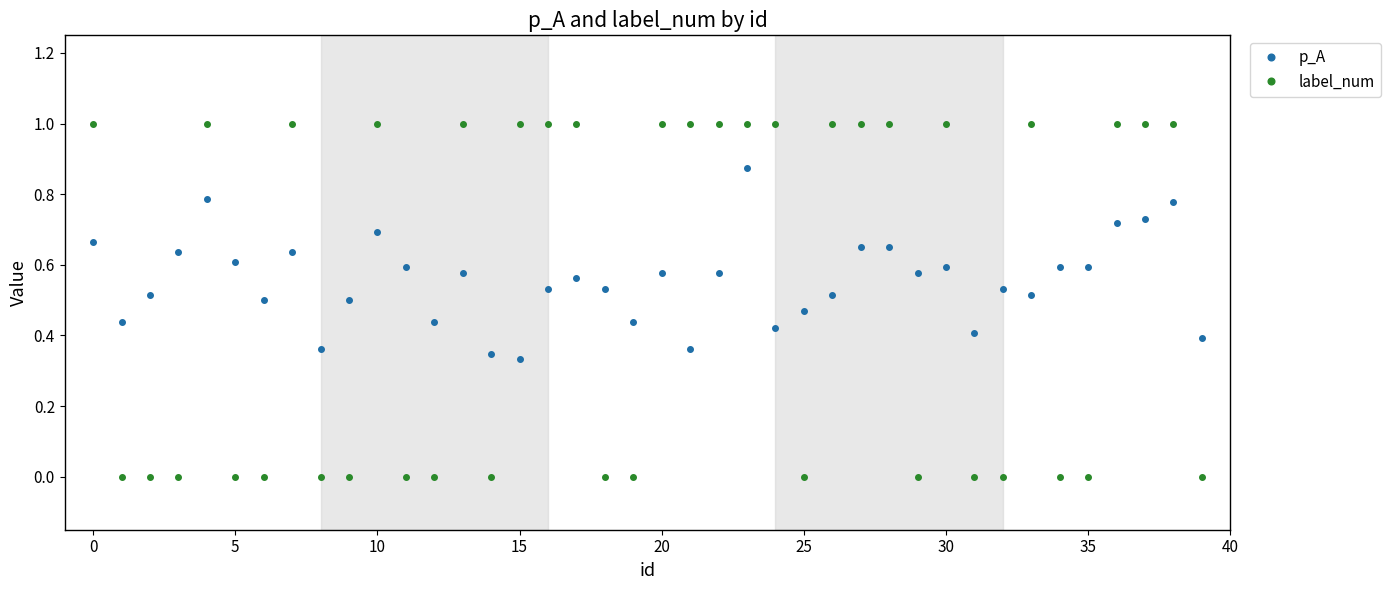

What is the value of the label_num point at the 1st from the left?

1.0